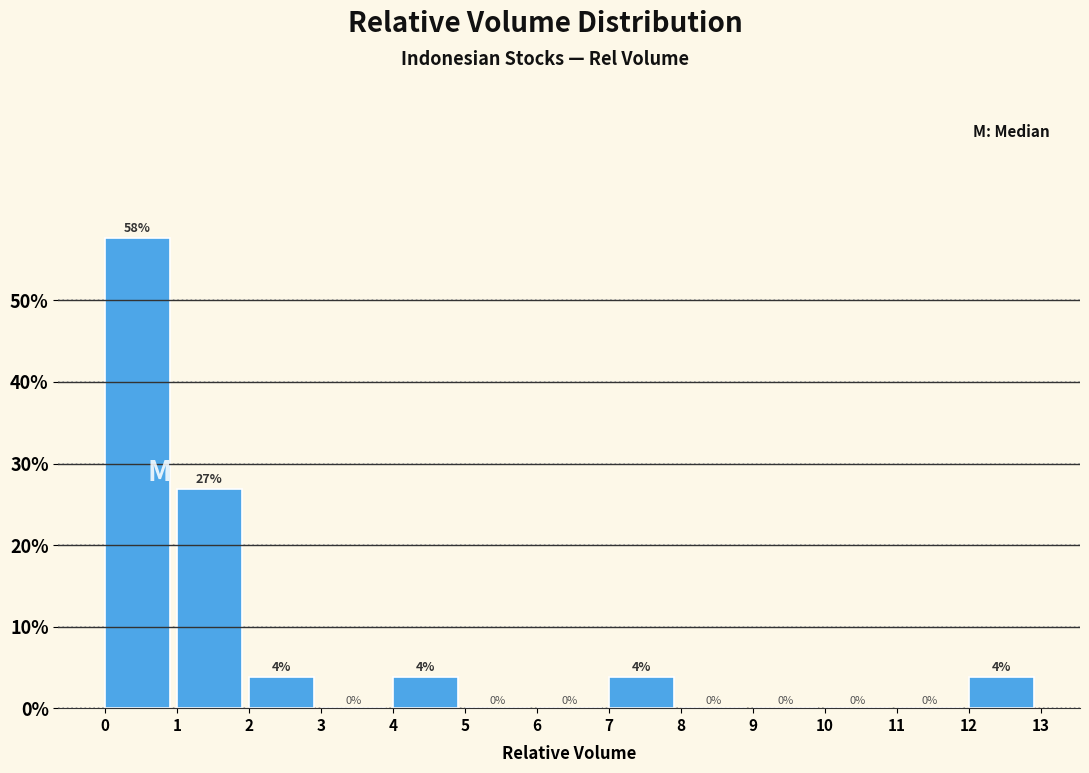

Over which range of the x-axis is the bar tallest?

0 to 1